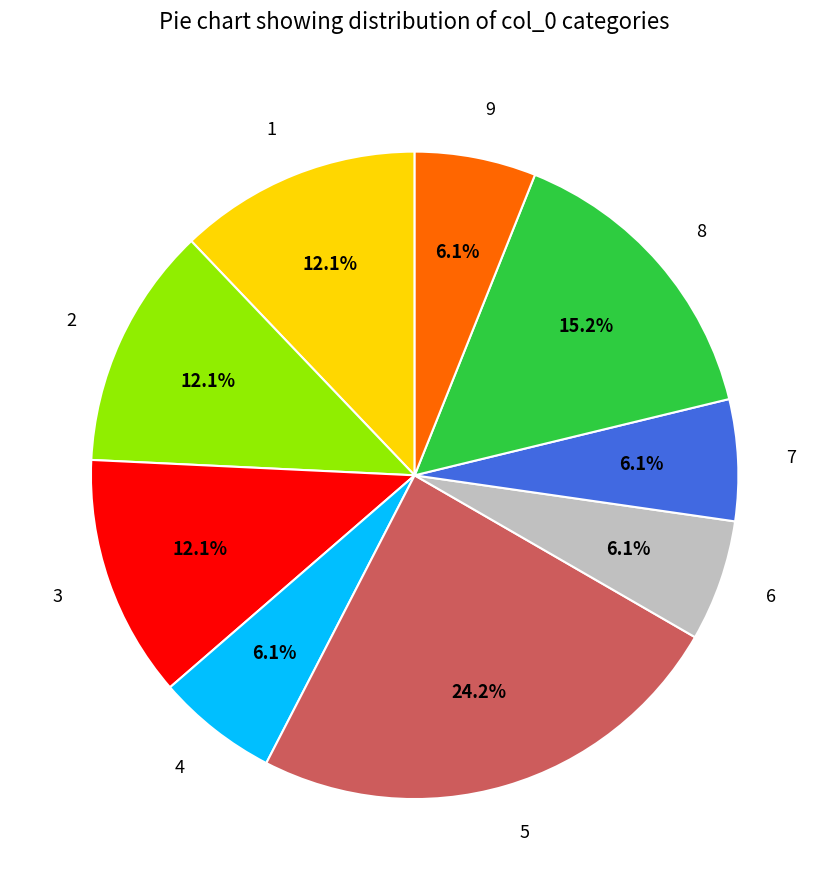

What is the ratio of the value at 4 to the value at 9?

1.0